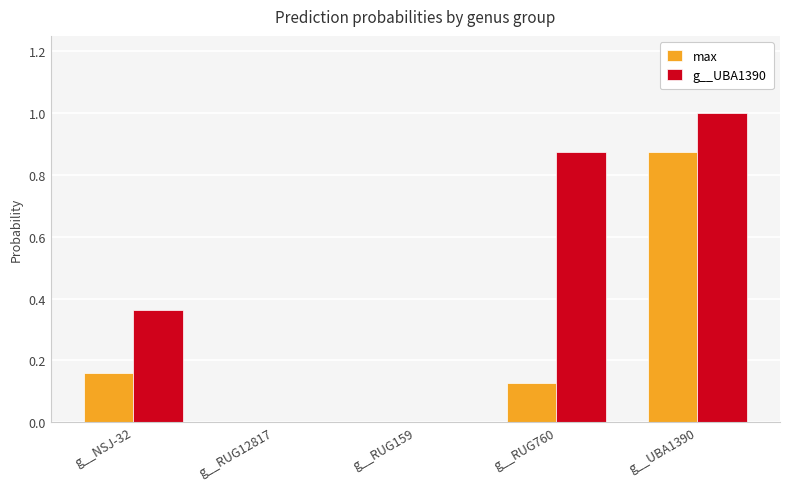

What is the highest value of the g__UBA1390 series?

1.0